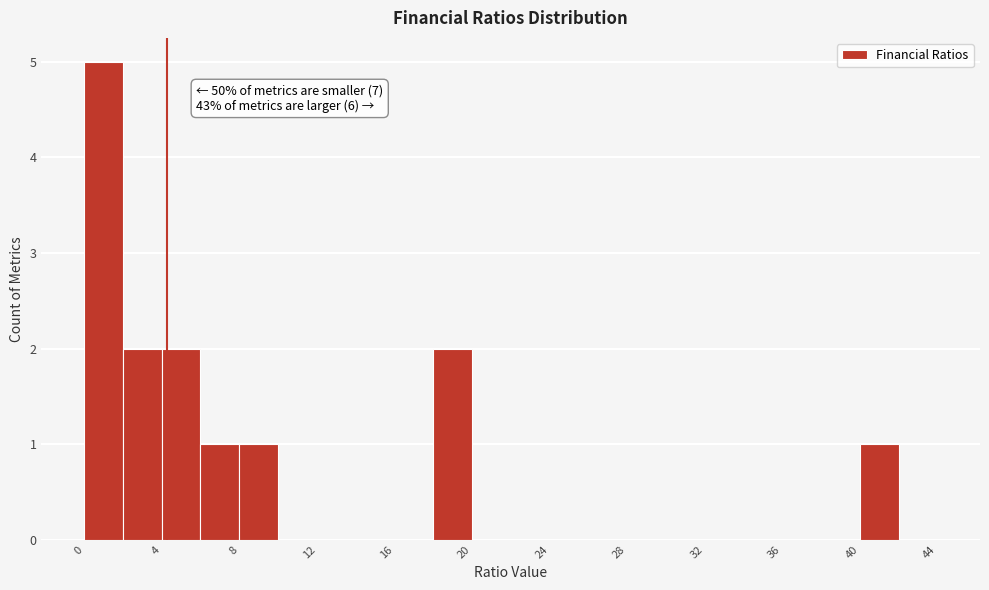

Over which range of the x-axis is the bar tallest?

0 to 2